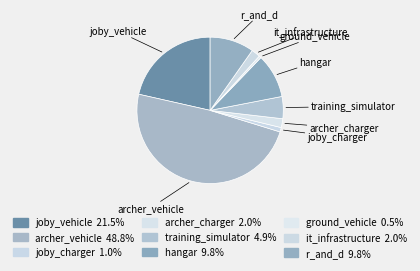

Does joby_charger account for over 50% of the chart?

No